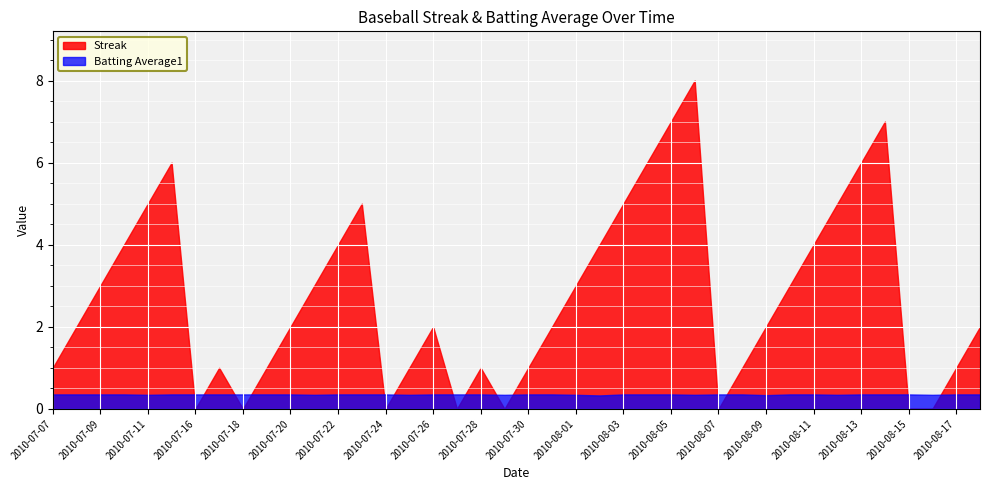

Rank the series by their average value, from highest to lowest.

Streak, Batting Average1